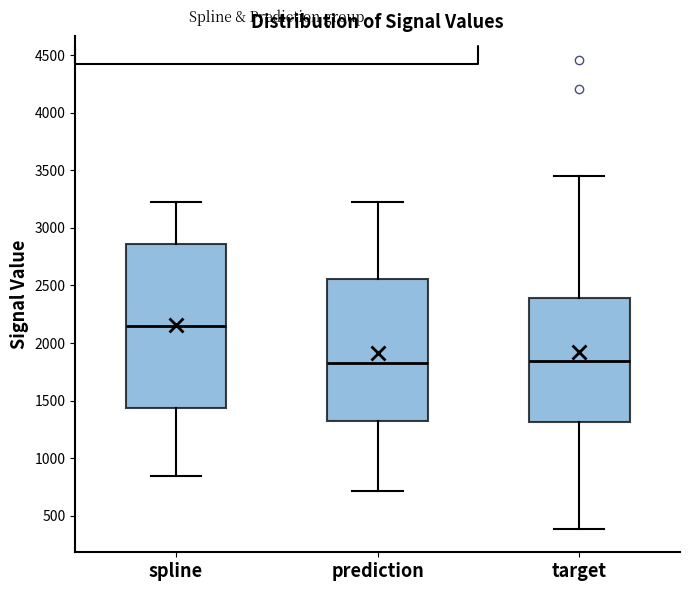

Where does the lower whisker of the box for spline end on the y-axis? The values are not printed on the chart, so give them approximately, as read against the axis.

850